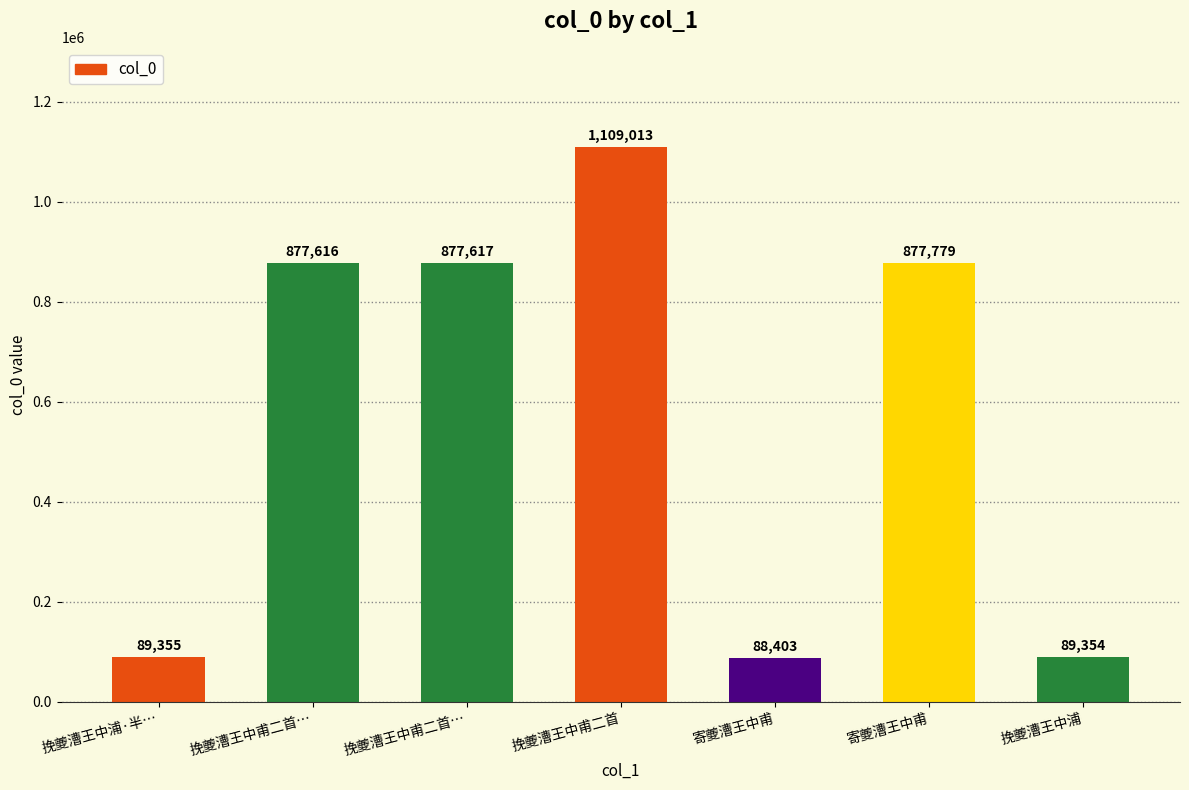

What is the average value?

572734